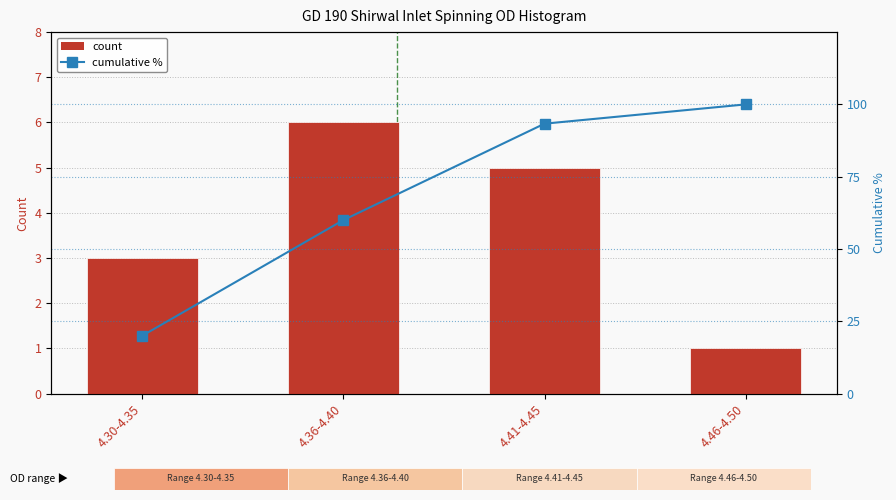

What is the label of the 4th bar from the right?

4.30-4.35